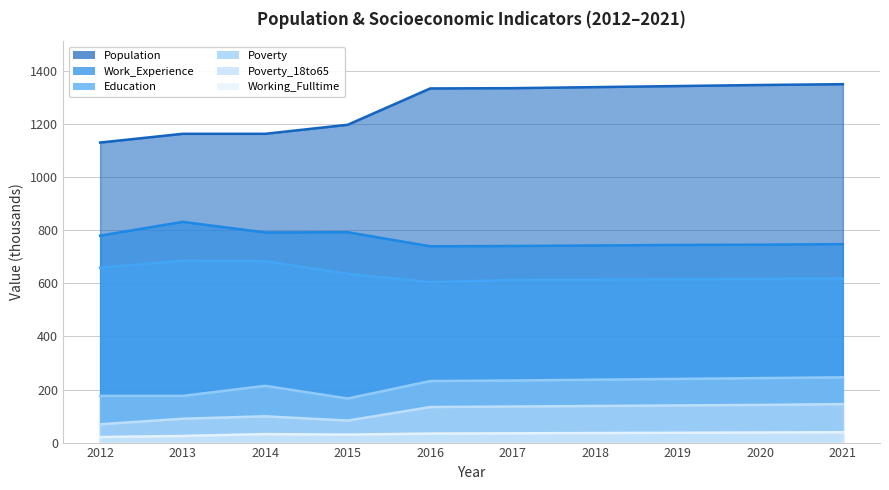

Between 2017 and 2018, which is larger?

2018